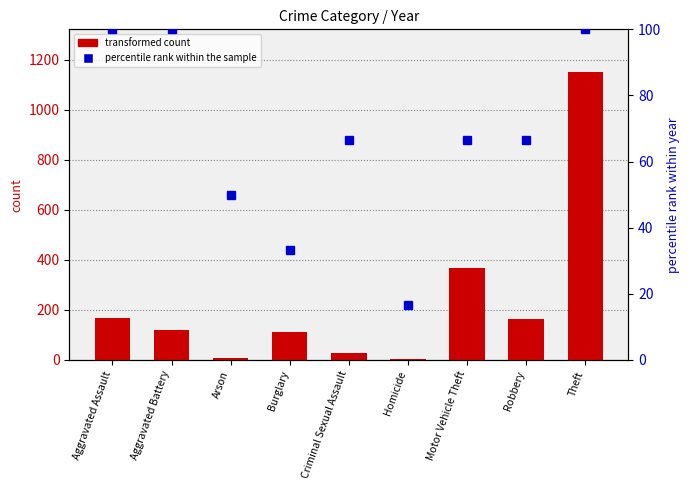

What is the total value across all series at Burglary?

144.3